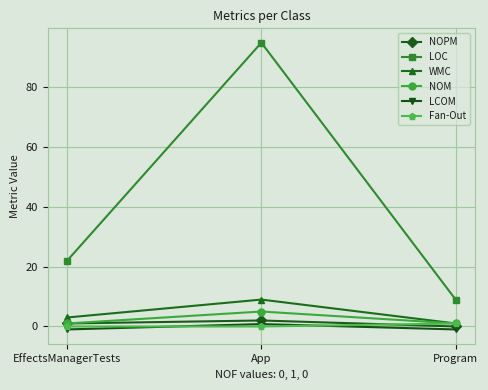

What is the difference between the highest and lowest values at App?

95.0